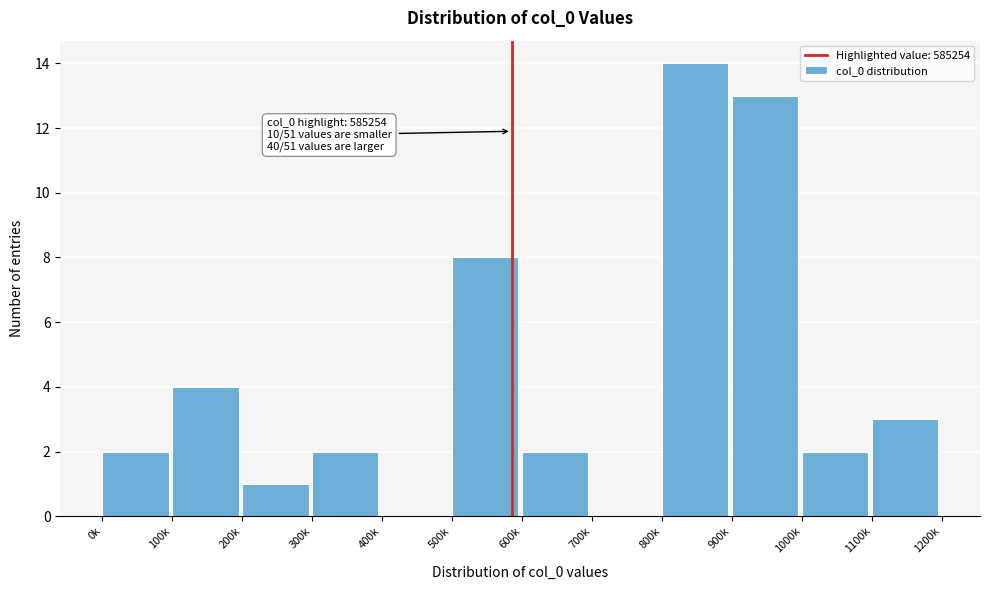

Reading left to right, extract all data points from this chart.

0k=2	100k=4	200k=1	300k=2	400k=0	500k=8	600k=2	700k=0	800k=14	900k=13	1000k=2	1100k=3